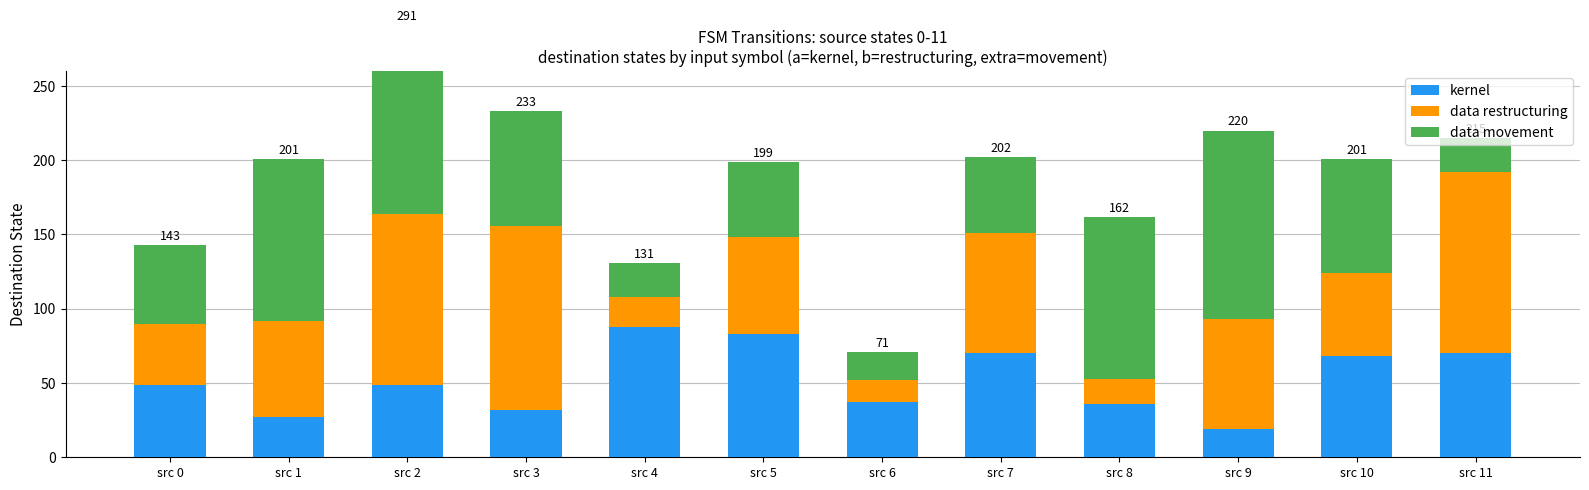

Between src 3 and src 4, which is larger?

src 4